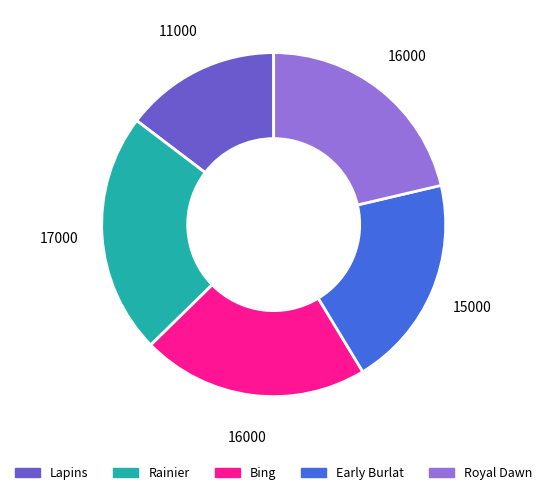

Is the sum of Rainier and Bing greater than half?

No